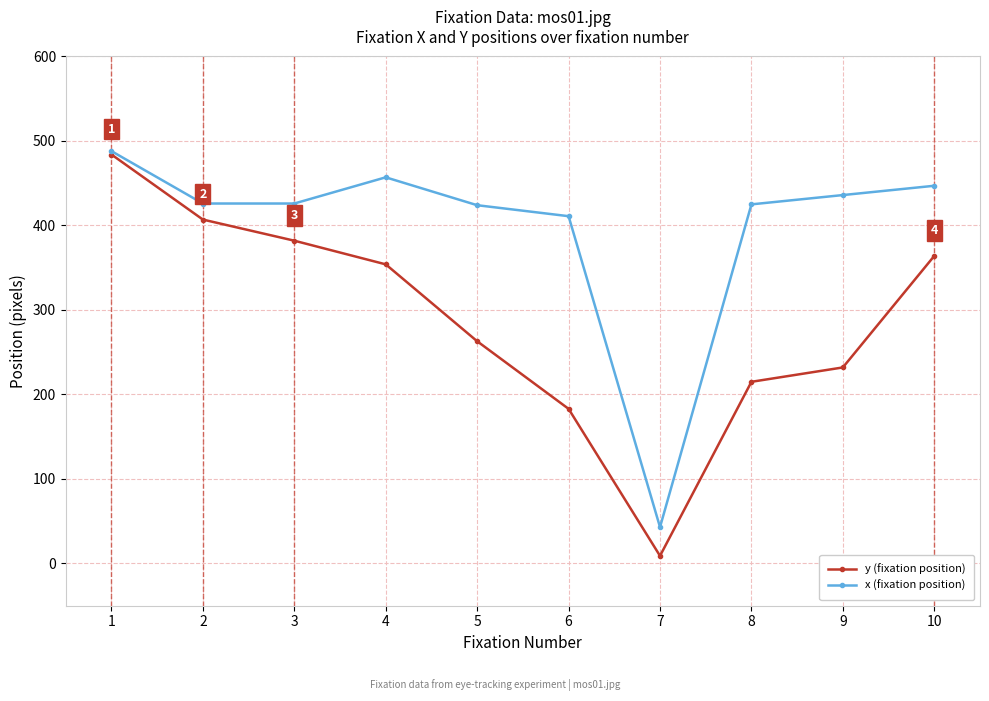

Between 1 and 7, which series saw the biggest shift?

y (fixation position)